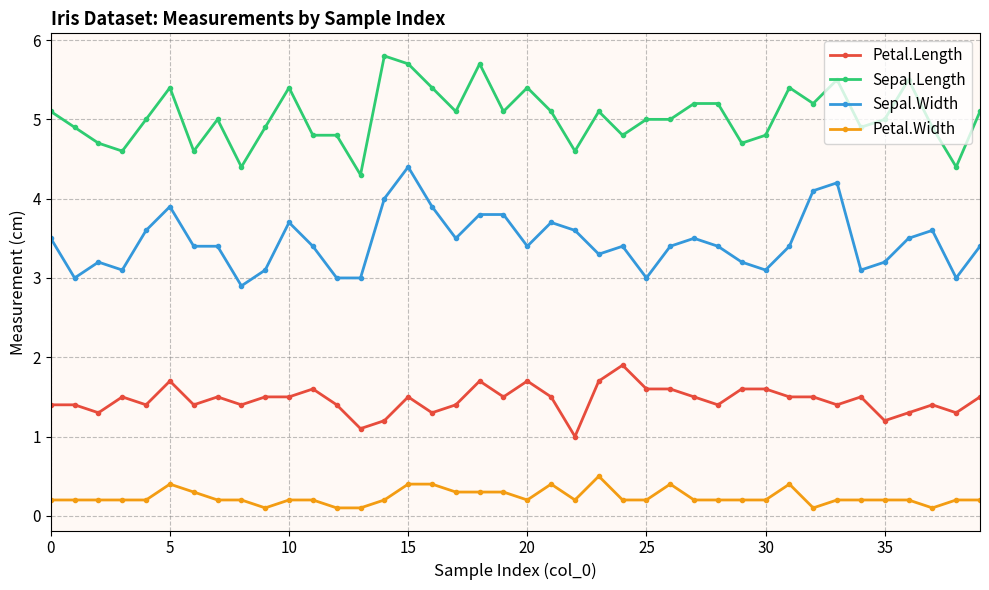

At how many categories does at least one series exceed 0?

40